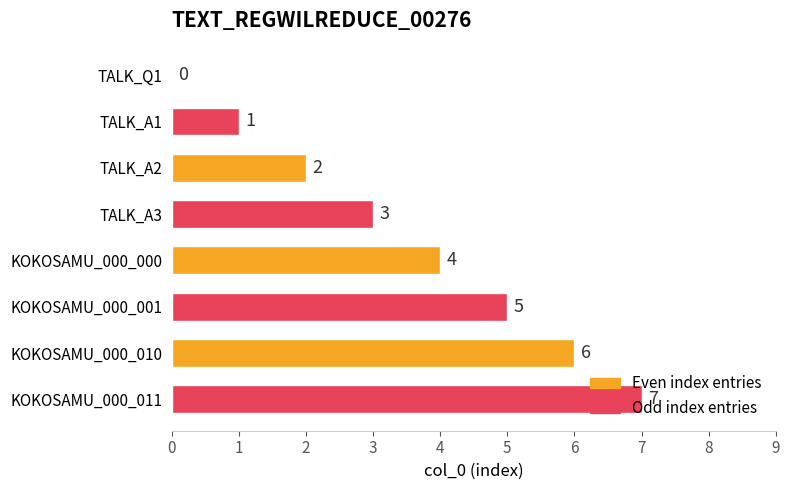

Are the bars horizontal?

Yes